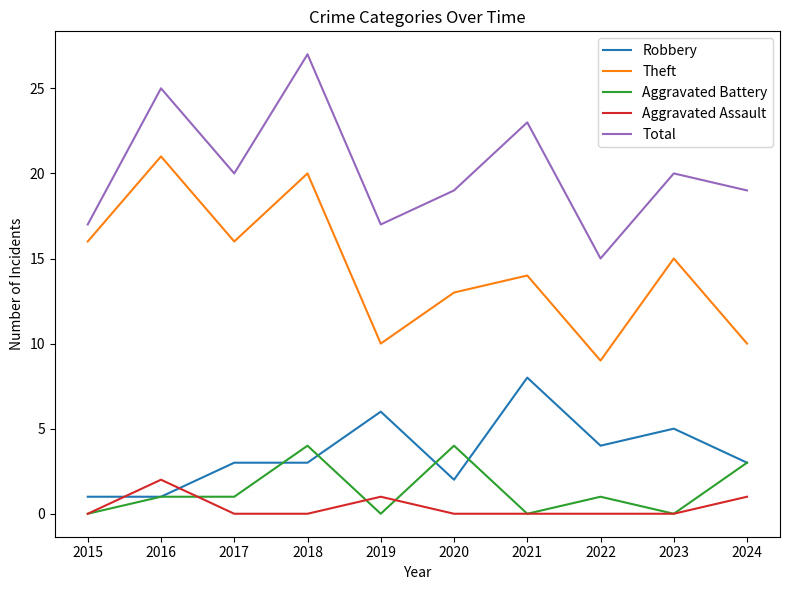

Count the Total values in the range 17 to 23.

7